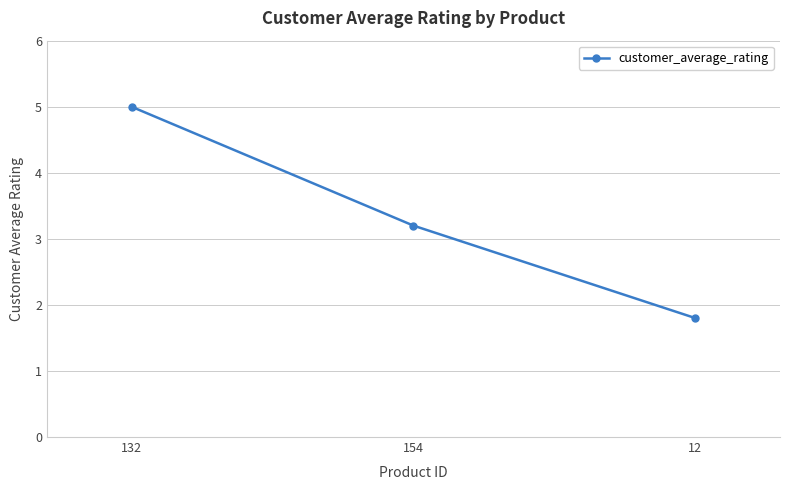

How many values are between 1 and 5?

3